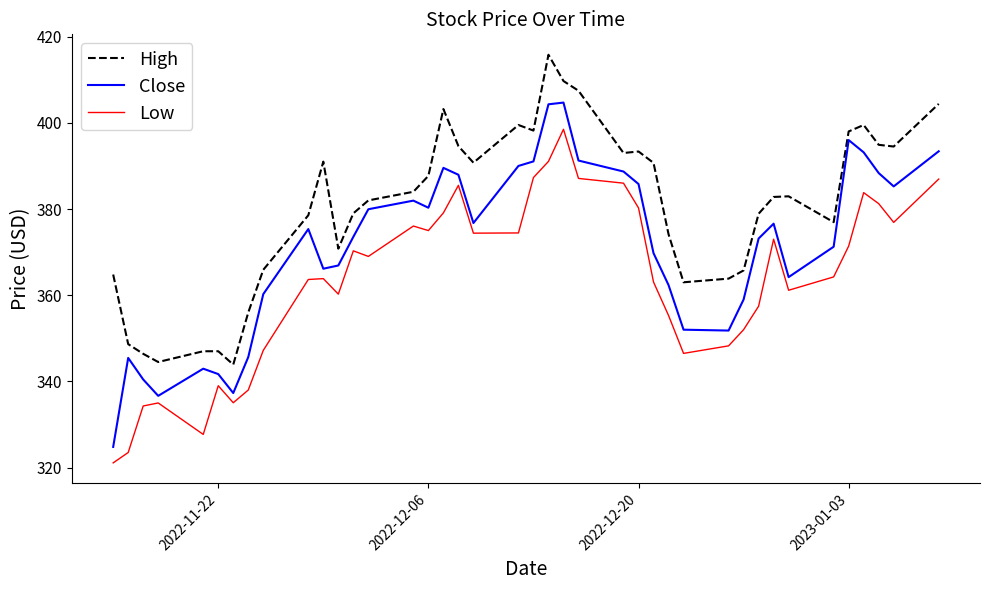

Rank the series by their maximum value, from highest to lowest.

High, Close, Low